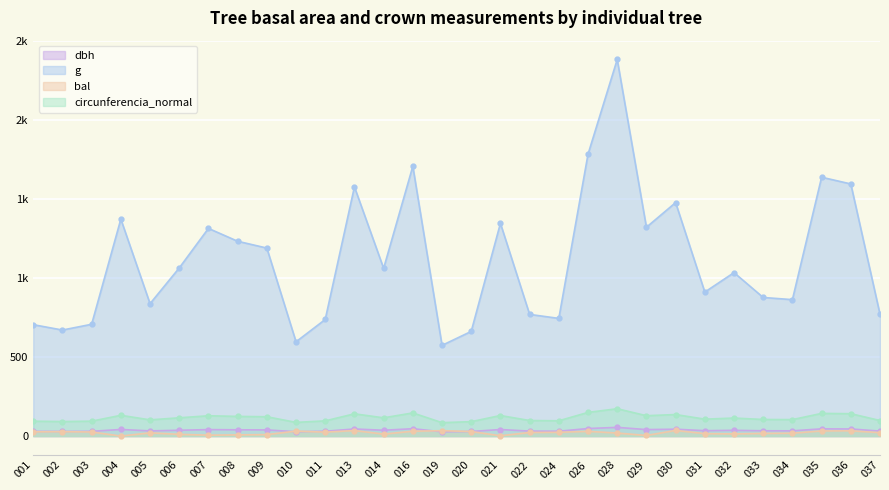

In circunferencia_normal, how many points are higher than both neighbors (excluding endpoints)?

9